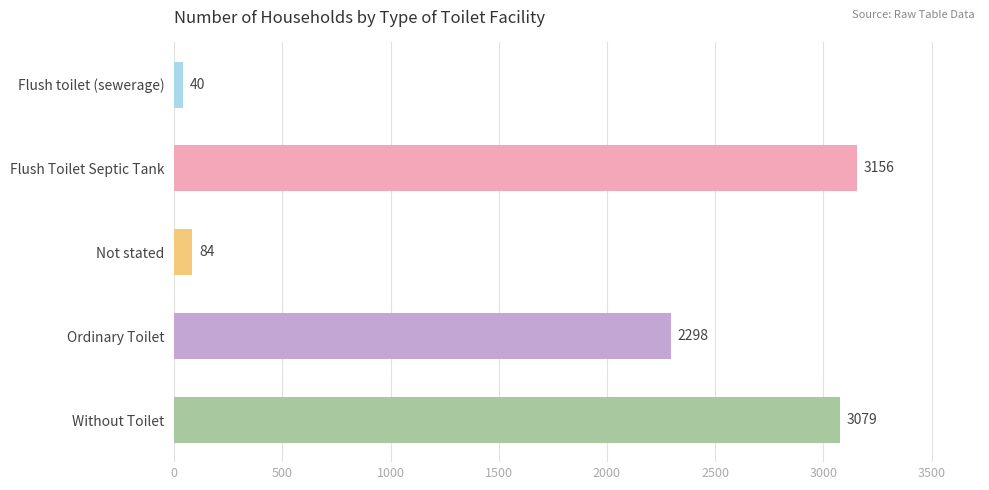

Is it true that the value at Ordinary Toilet is 2298?

True